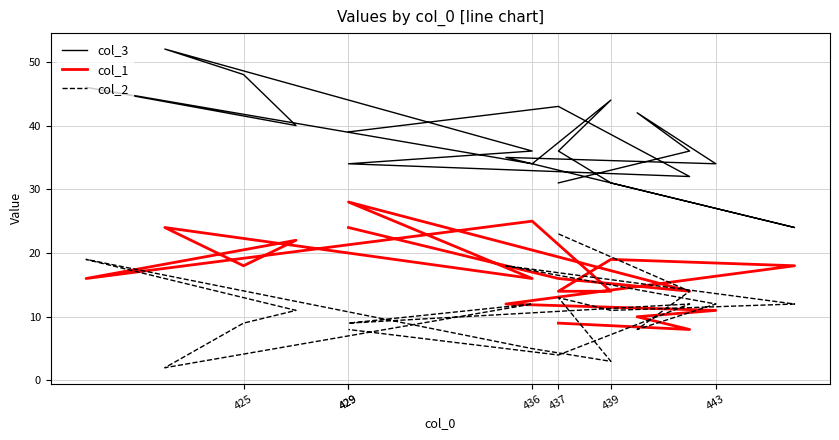

What is the sum of all col_1 values?

318